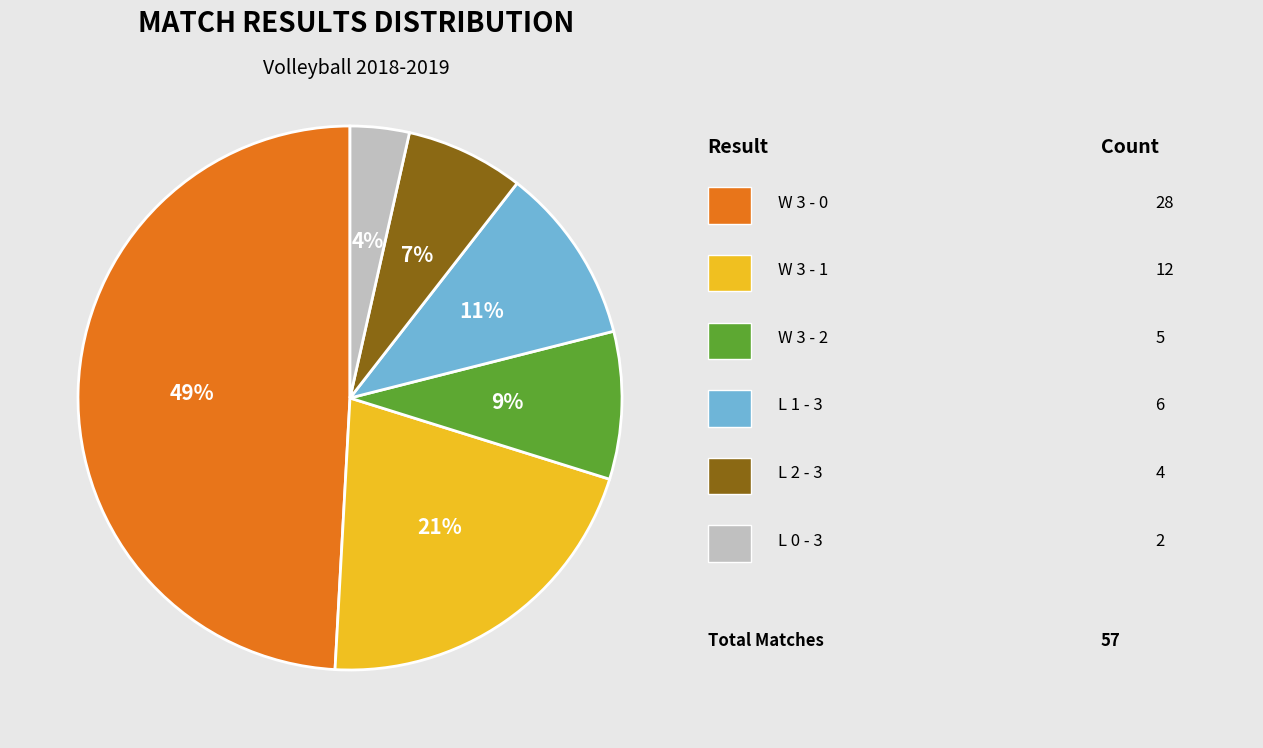

To the nearest percent, what is the average slice percentage?

17%